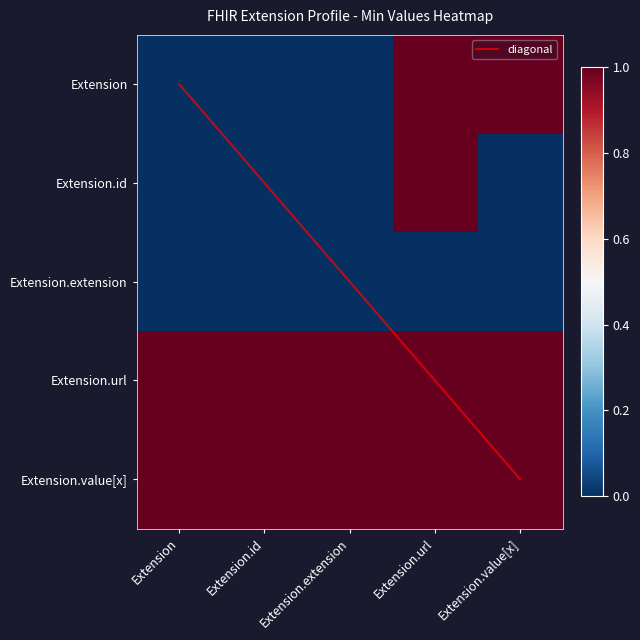

Read the Extension.value[x] value at Extension.value[x].

1